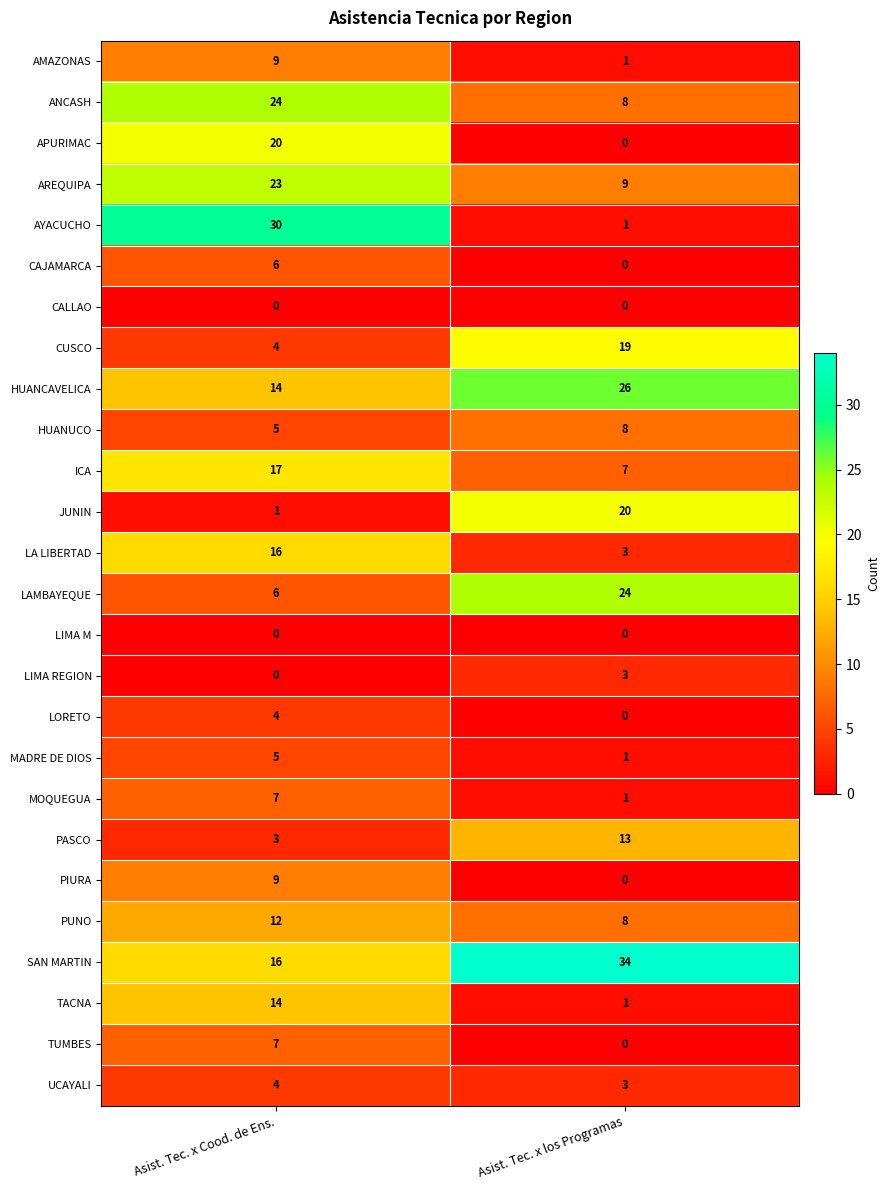

At how many categories does at least one series exceed 32?

1